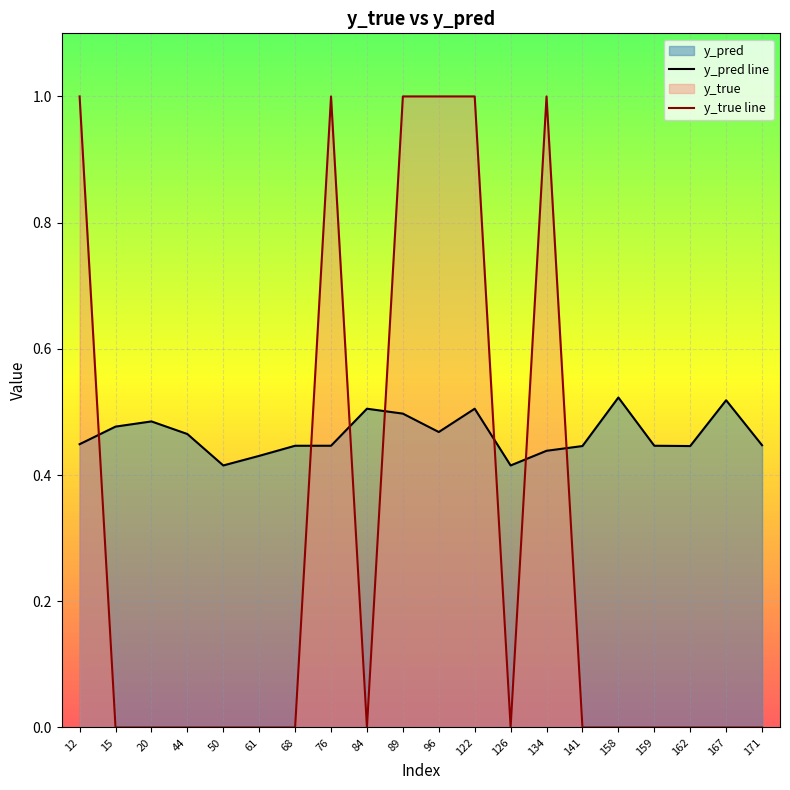

How many positive values does the y_true line series have?

6